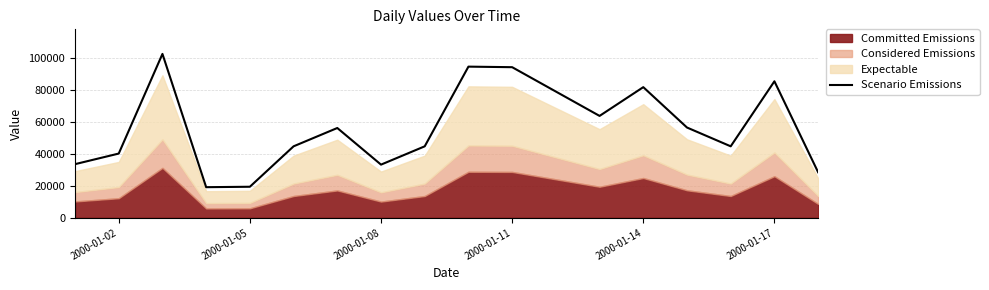

The value of Scenario Emissions at 2000-01-14 is 141989.8. True or false?

False